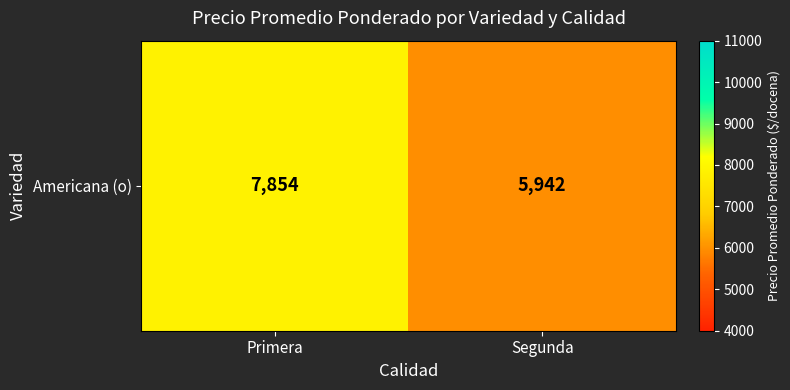

Count the values in the range 5942 to 7854.

2